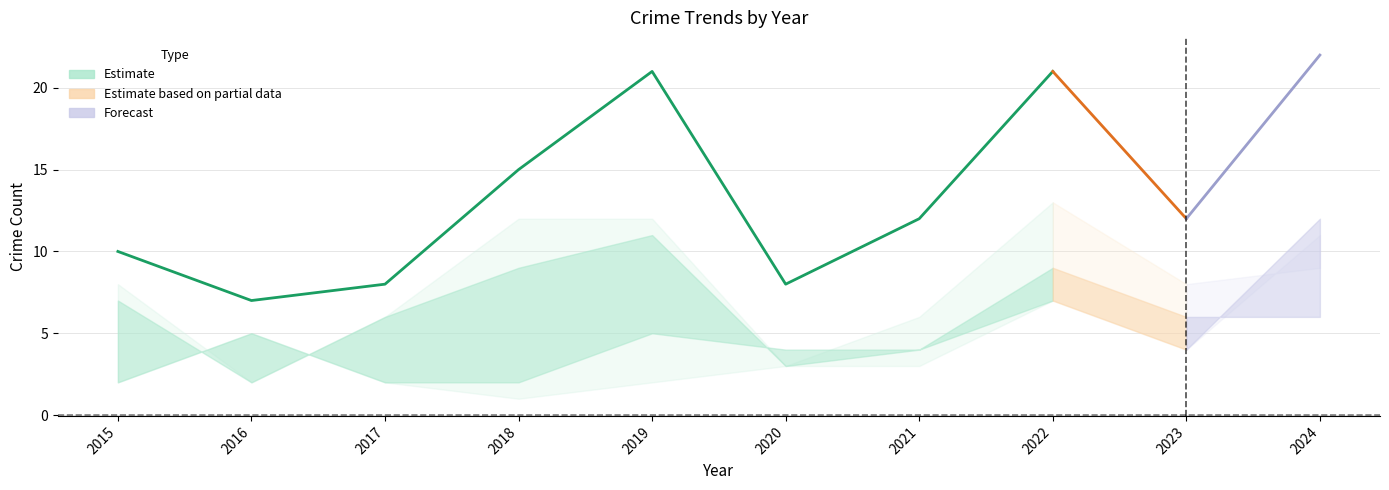

The Robbery series shows 3 at 2018. True or false?

False